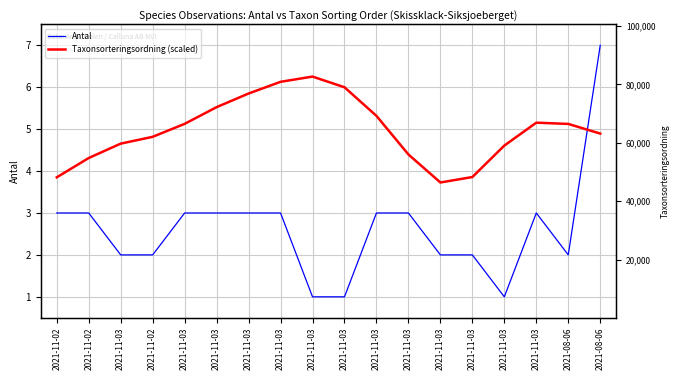

At 2021-11-03, list the series in order from largest to smallest.

Taxonsorteringsordning (scaled), Antal